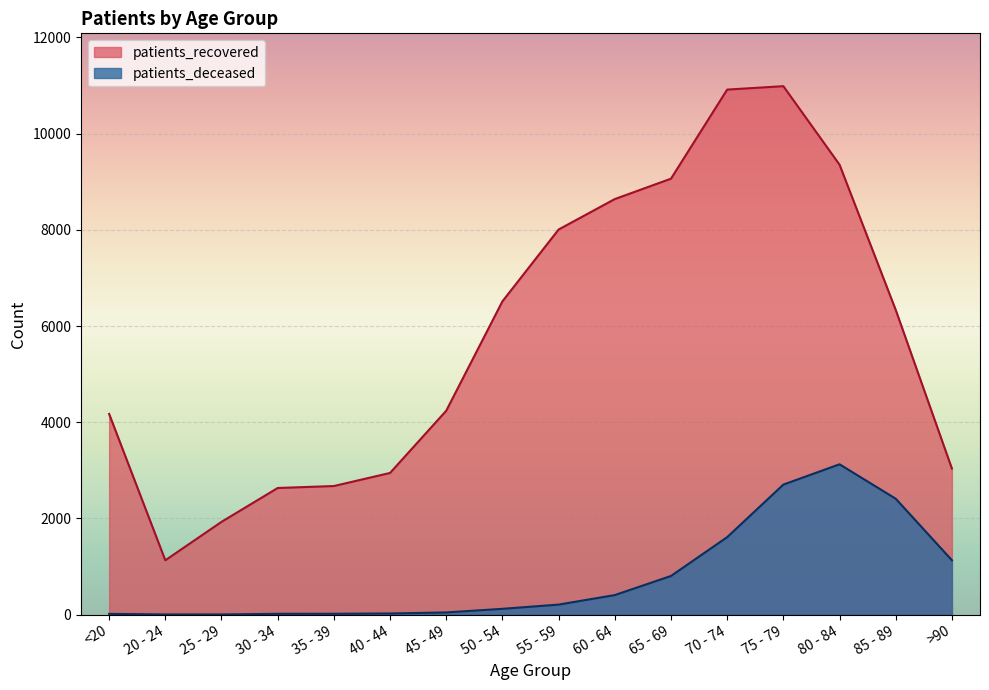

What is the average value of the patients_recovered series?

5785